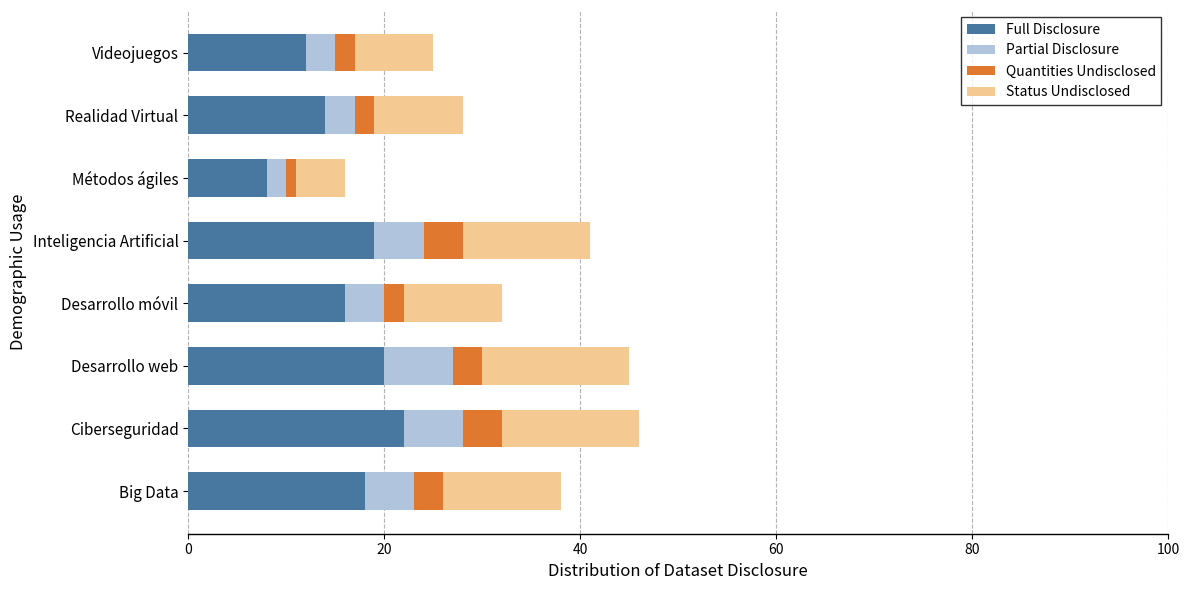

What is the highest value of the Full Disclosure series?

22